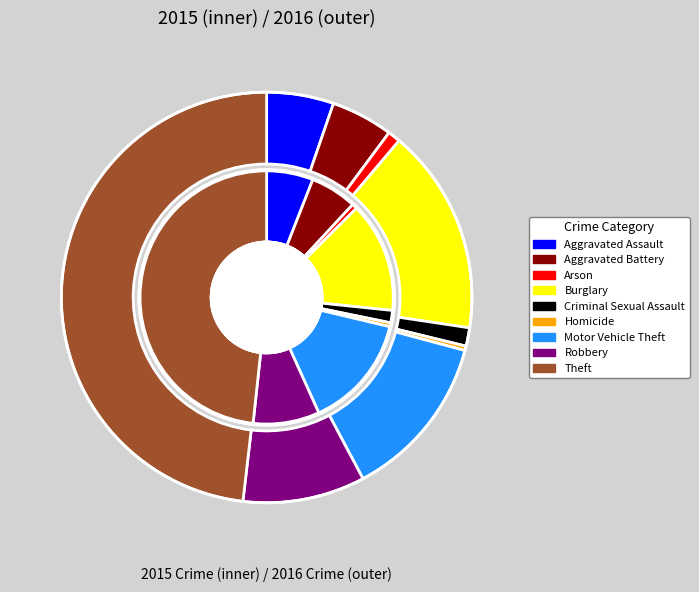

Does Aggravated Assault represent more than half of the total?

No